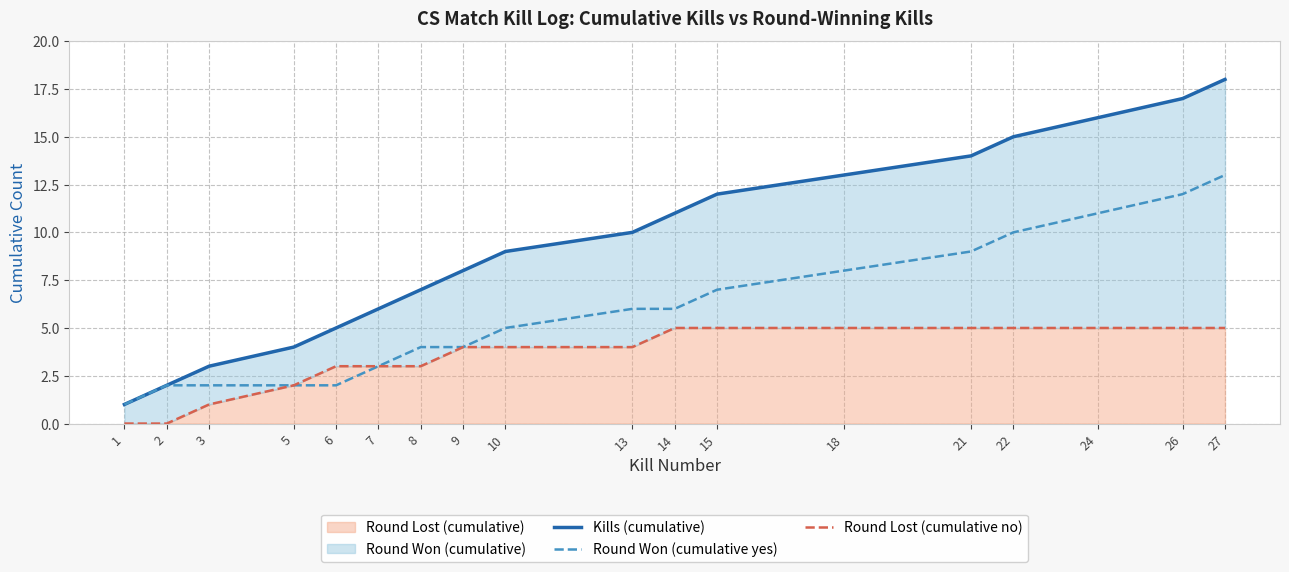

At which category is the sum across all series the highest?

27